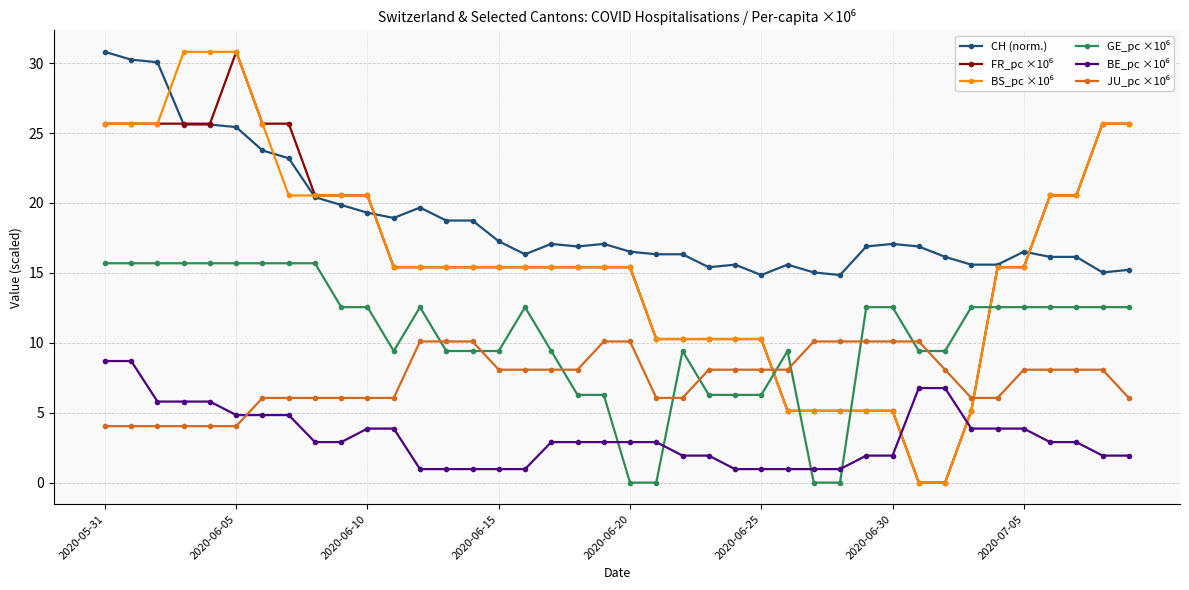

What is the highest value of the CH (norm.) series?

30.8